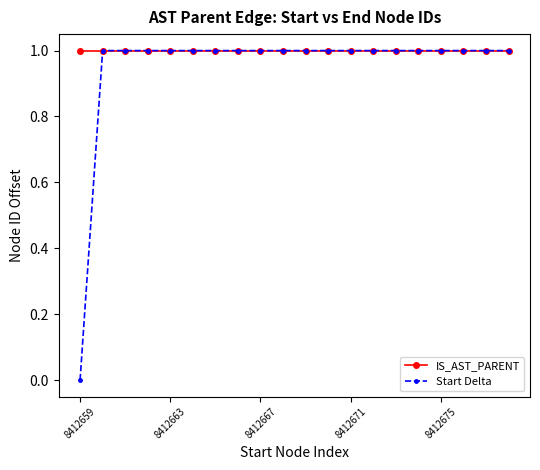

What is the value of the IS_AST_PARENT point at the 2nd from the left?

1